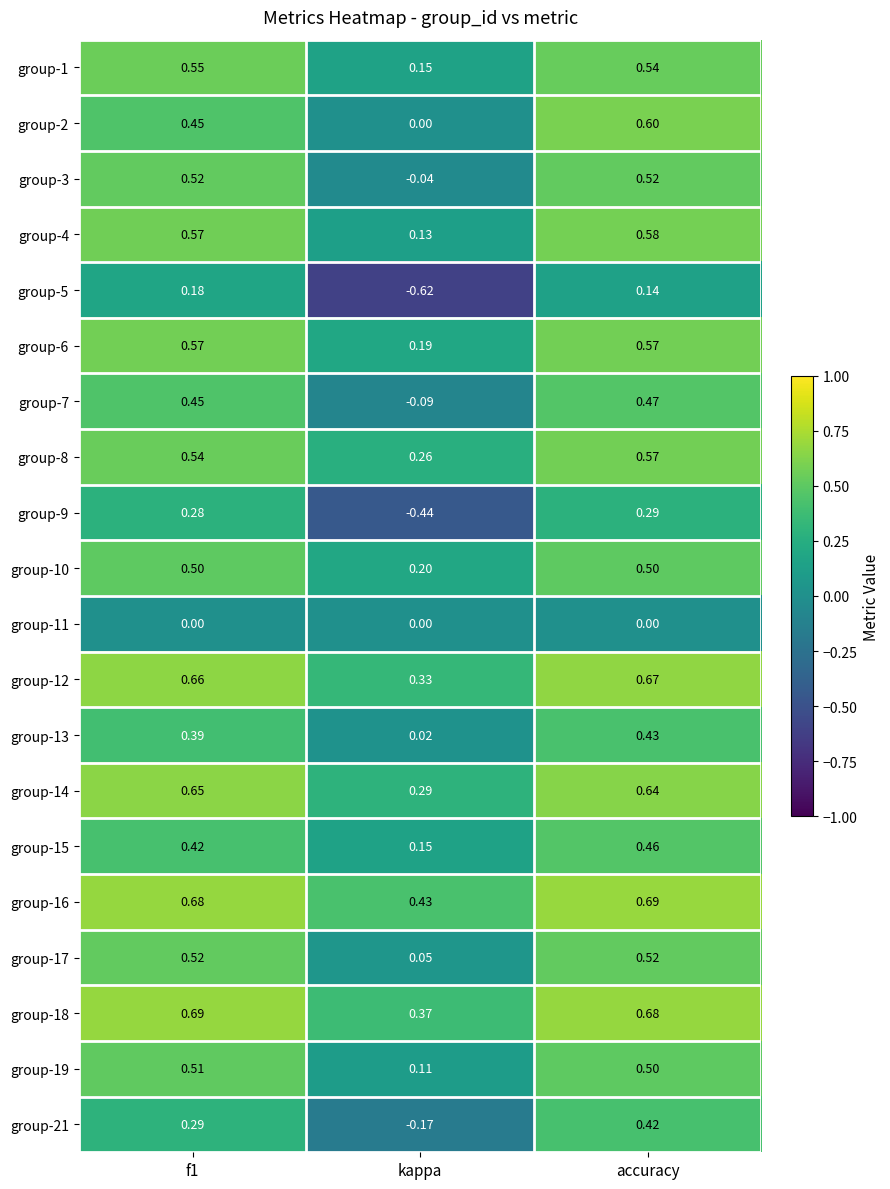

At which label does group-4 reach its minimum?

kappa